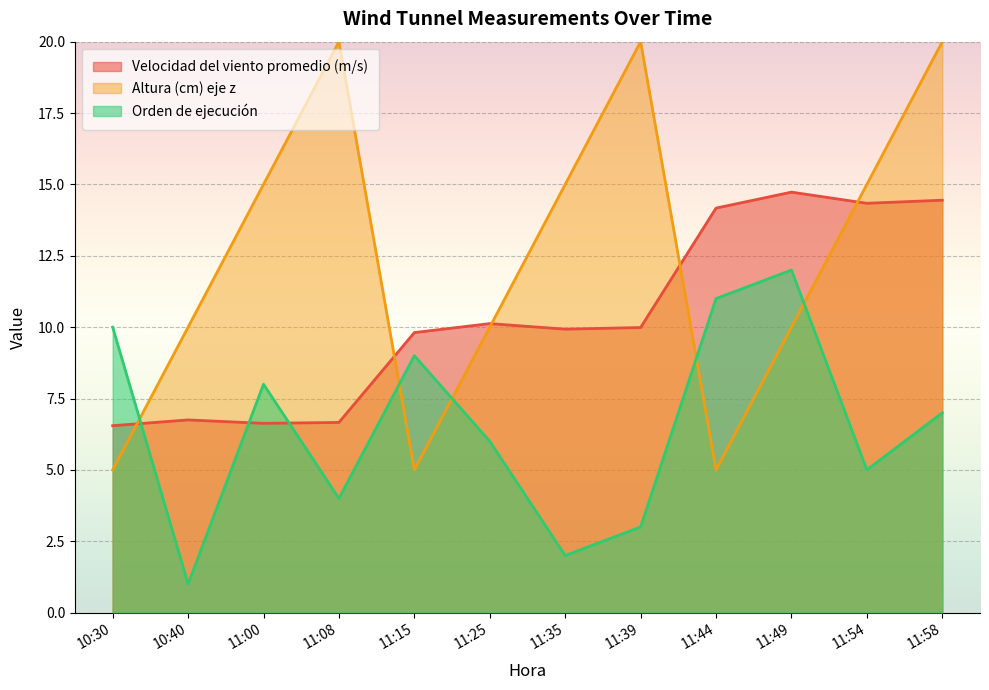

How many times do Orden de ejecución and Altura (cm) eje z cross each other?

5